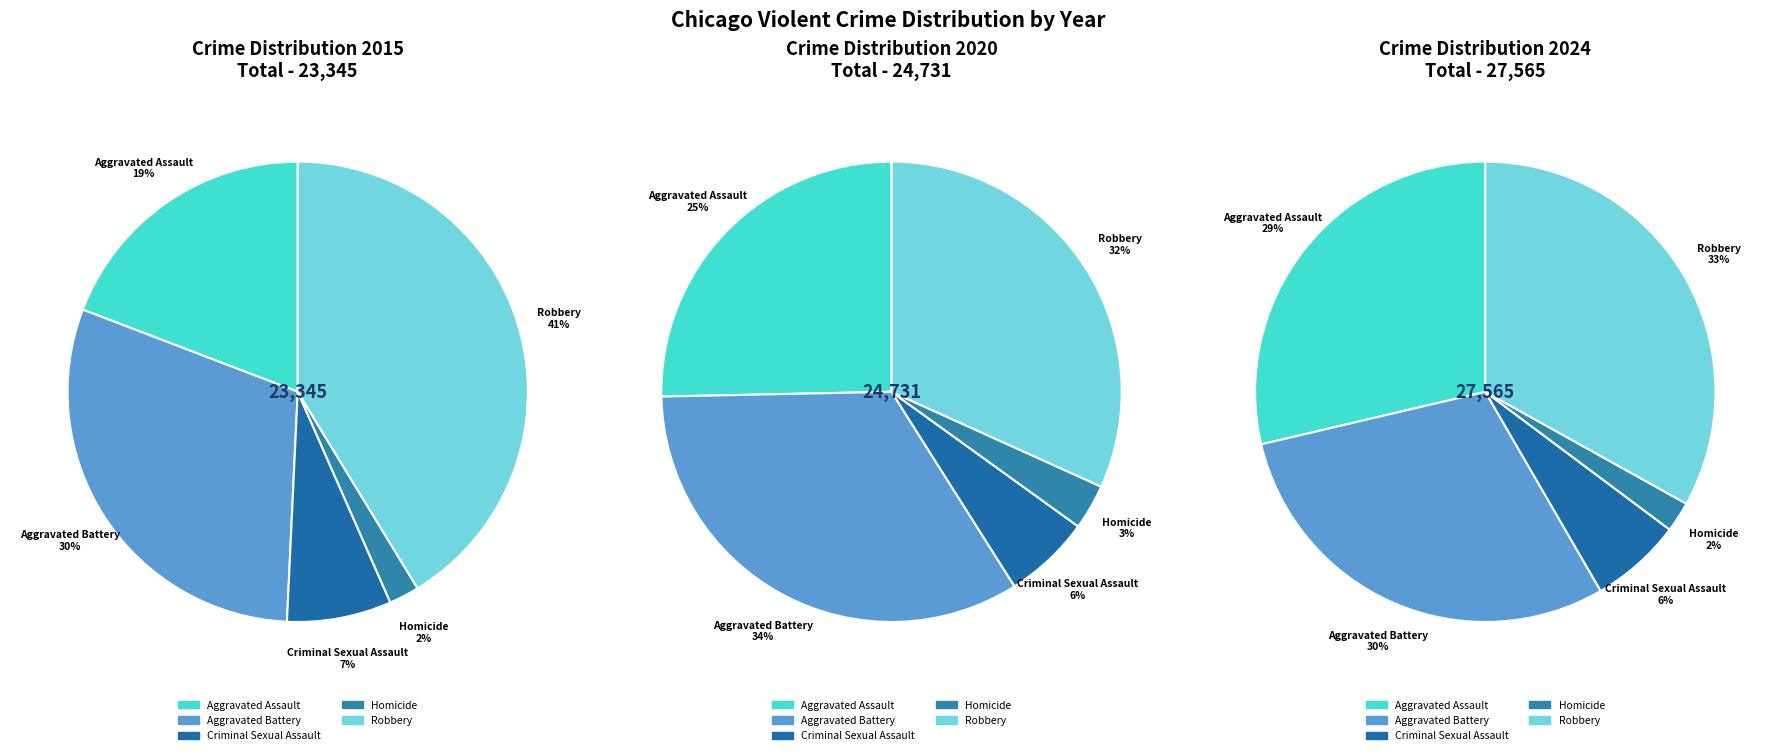

Which slice is the largest?

Robbery